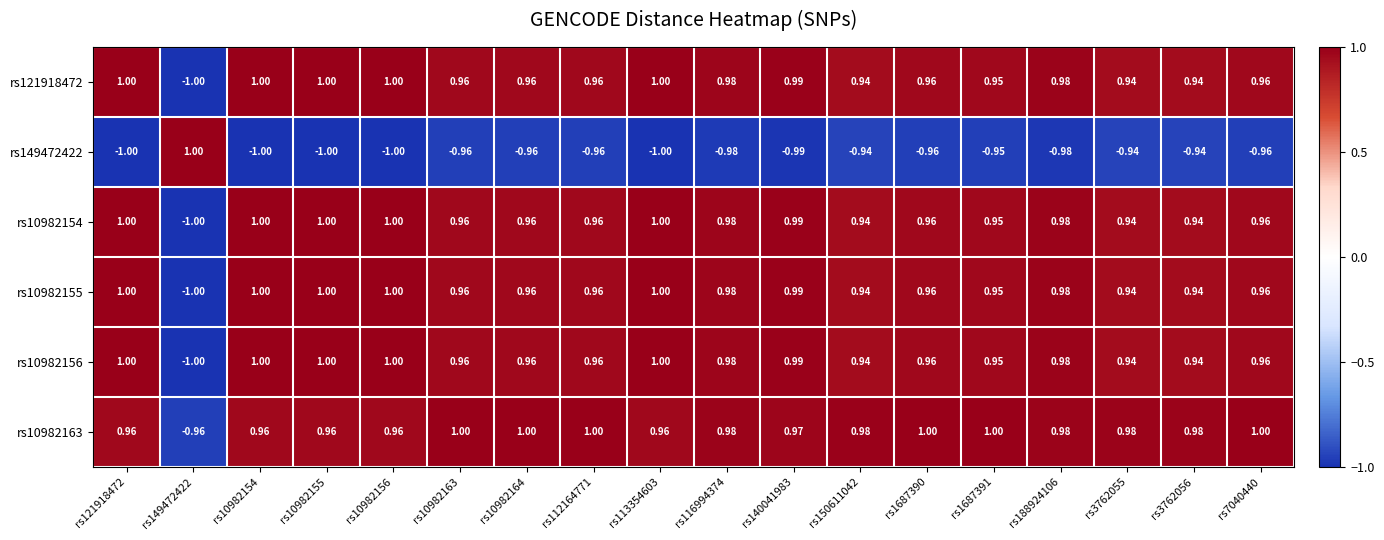

Is the value of rs10982154 at rs7040440 greater than the value of rs121918472 at rs10982154?

No